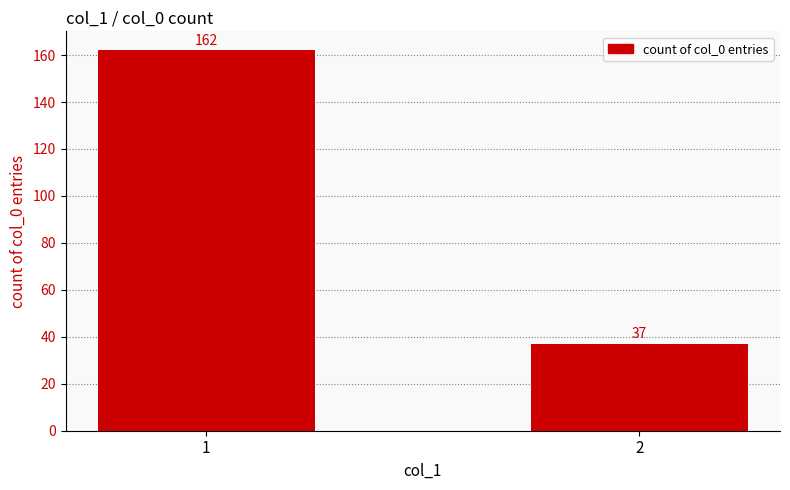

Rank the categories by value from highest to lowest.

1, 2